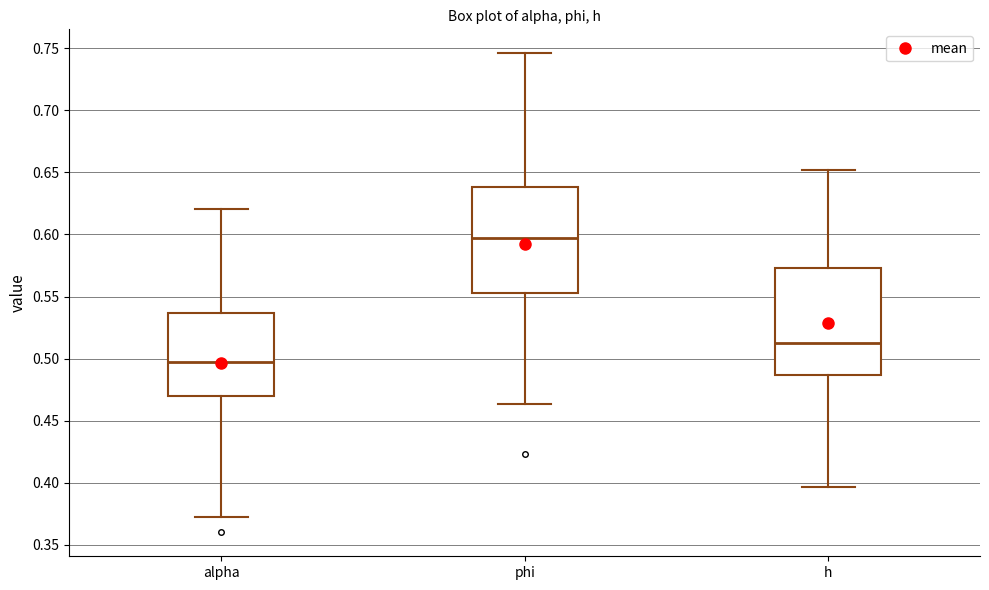

Reading left to right, read every box against the y-axis: the position of its median line, the range the box covers, and the ends of its whiskers. The values are not printed on the chart, so give them approximately, as read against the axis.

alpha: median 0.495, box 0.470 to 0.535, whiskers 0.370 to 0.620
phi: median 0.595, box 0.555 to 0.640, whiskers 0.465 to 0.745
h: median 0.510, box 0.485 to 0.575, whiskers 0.395 to 0.650